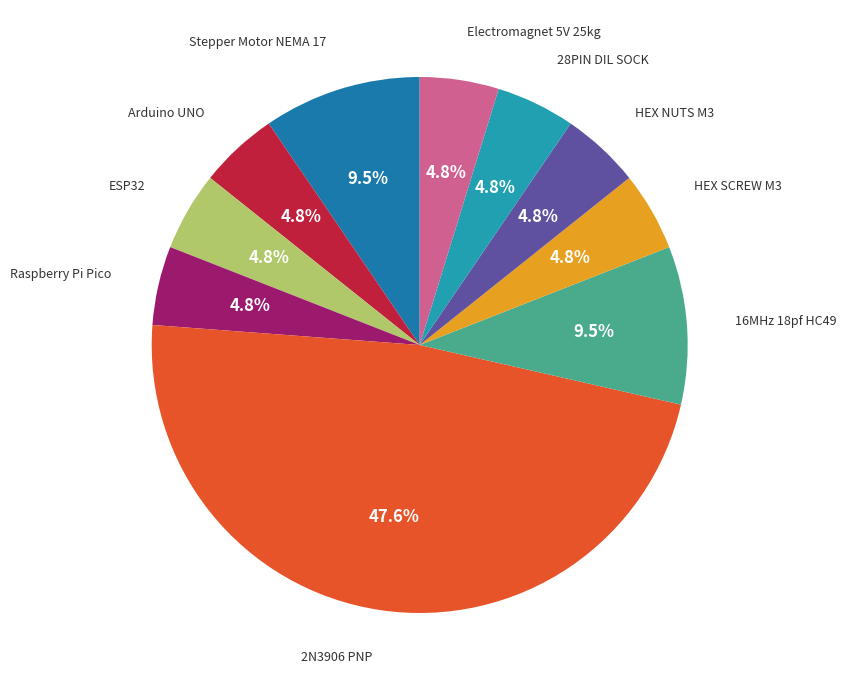

Is there any slice that represents more than half of the pie?

No